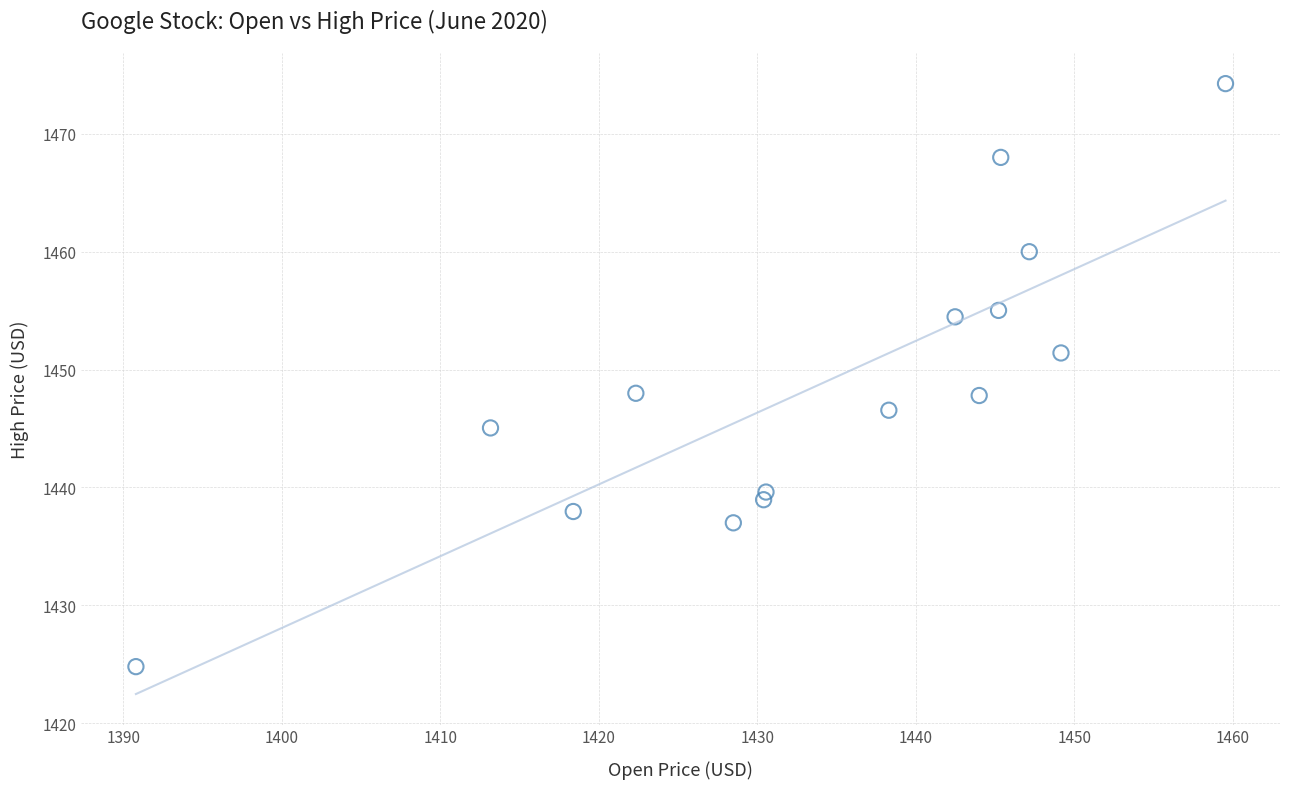

What is the range of X values (max minus min)?

68.7